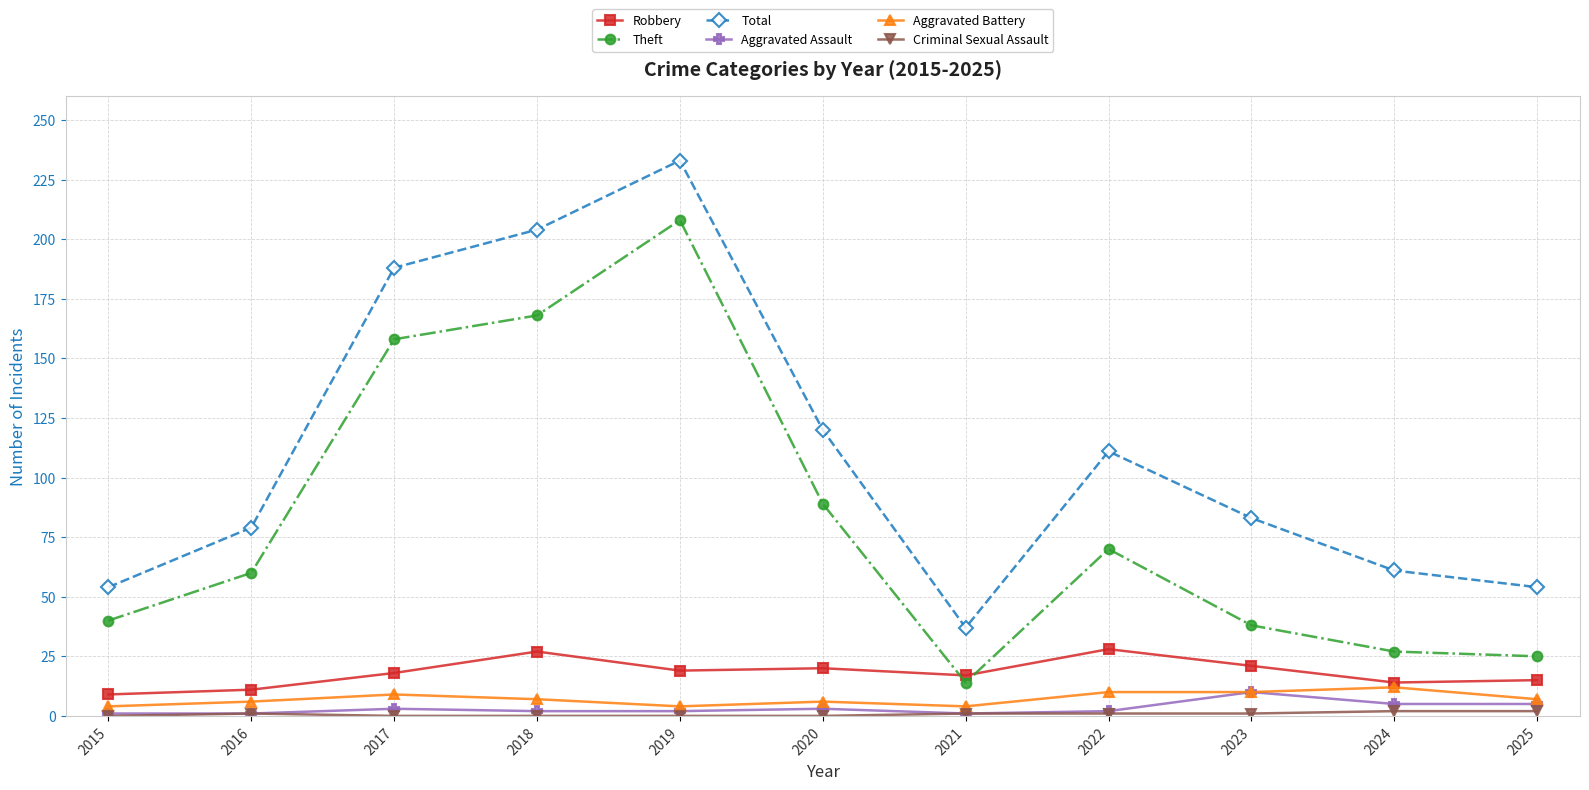

What is the difference between the maximum and second lowest values in the Total series?

179